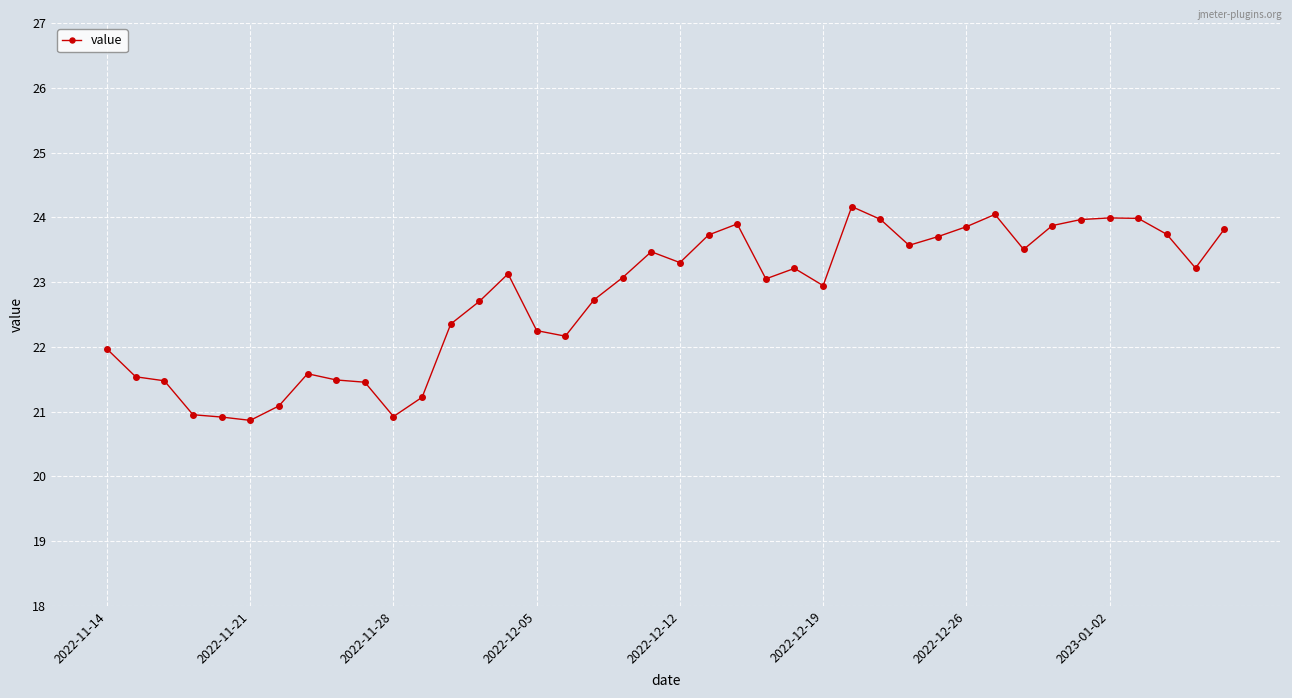

How many lines are shown in the chart?

1